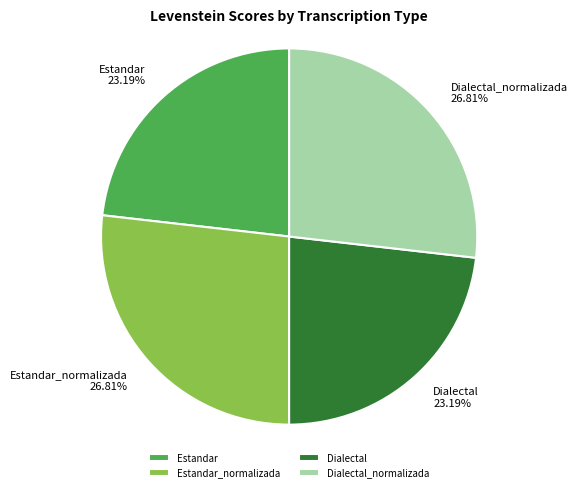

To the nearest percent, what percentage of the pie is Estandar?

23%